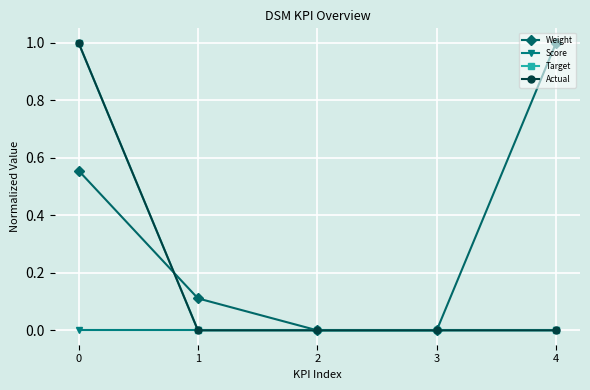

What are all the series names shown in the legend?

Weight, Score, Target, Actual